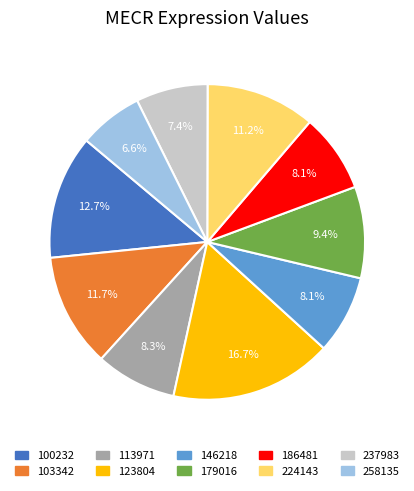

Which slice is the largest?

123804